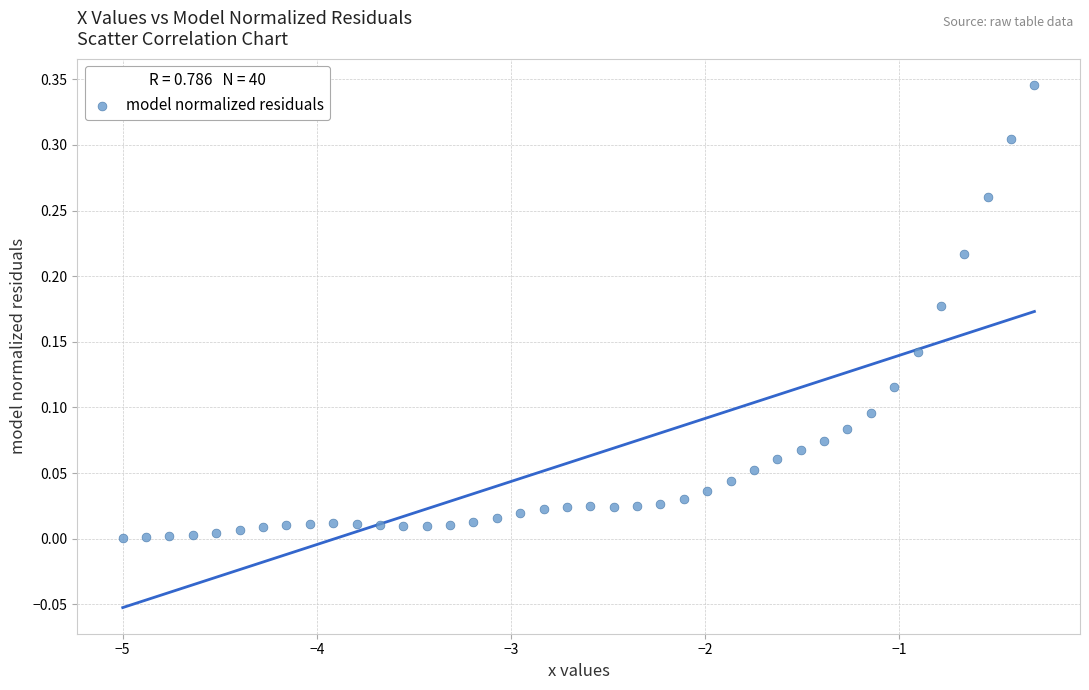

What is the range of X values (max minus min)?

4.7